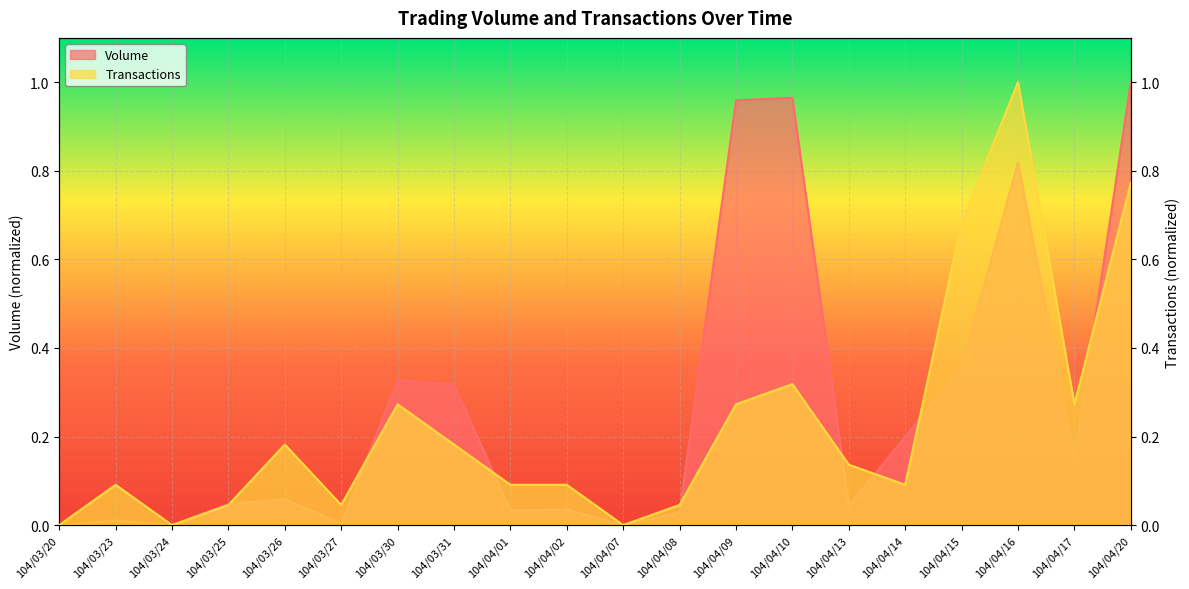

How many intersections are there between Transactions and Volume?

8